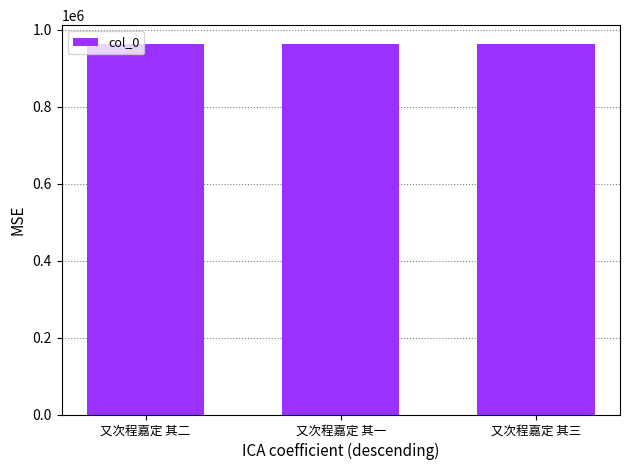

What is the label of the 3rd bar from the right?

又次程嘉定 其二